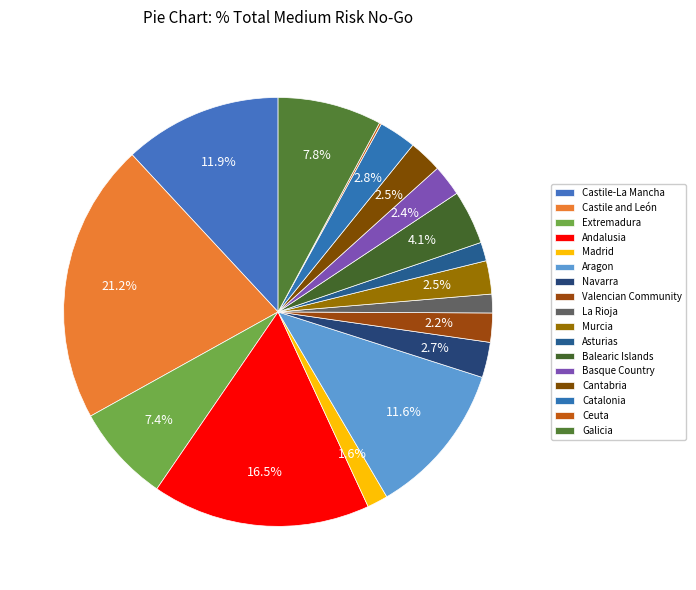

Is the sum of Galicia and Castile and León greater than half?

No